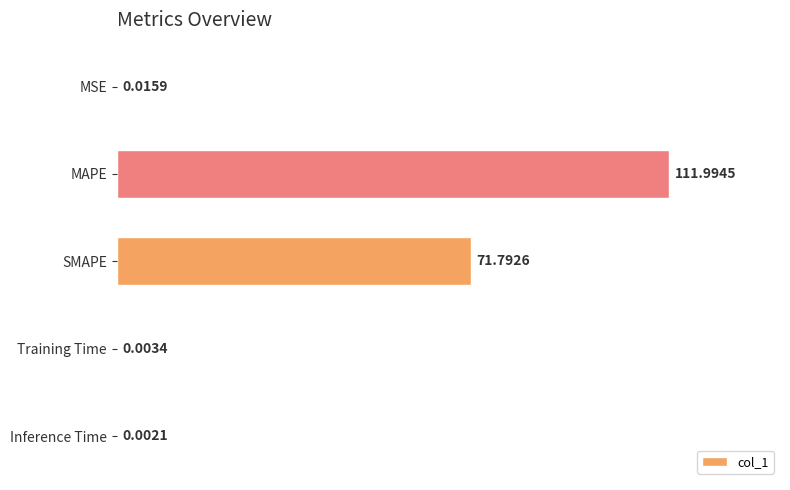

What is the sum of all values?

183.8